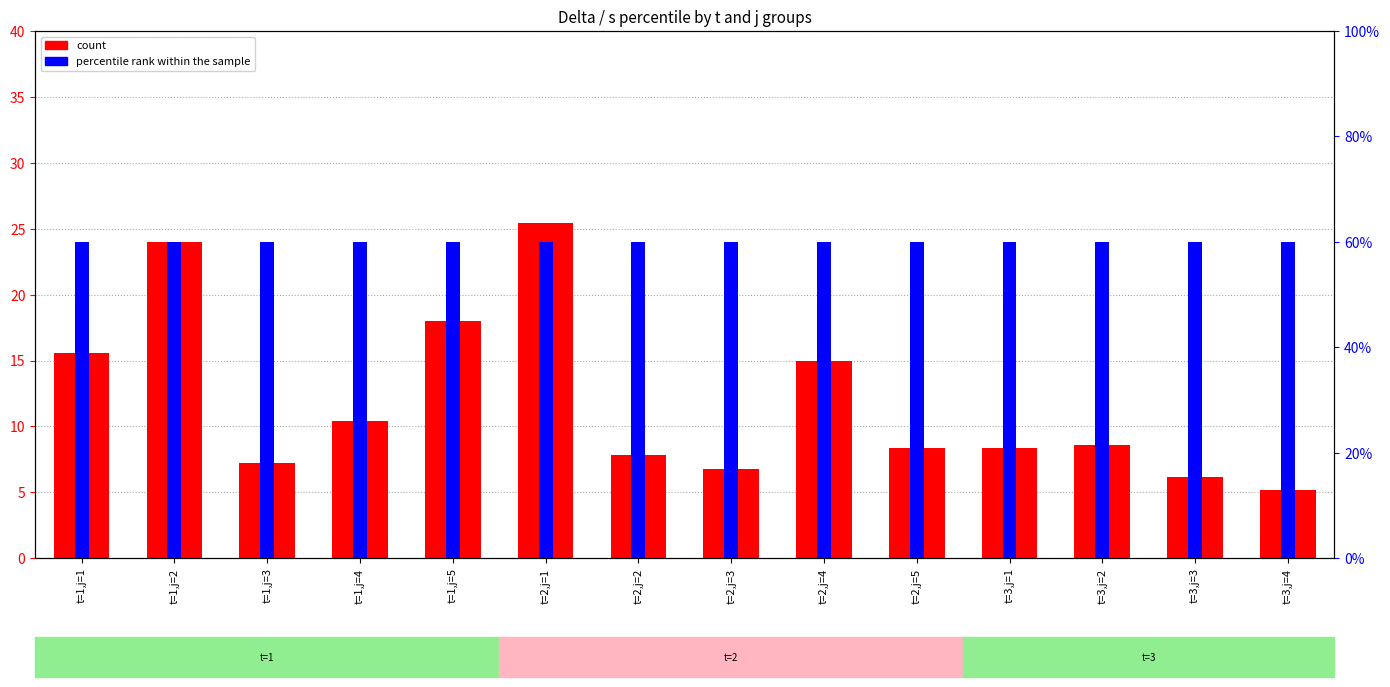

How many bars are there in each group?

2